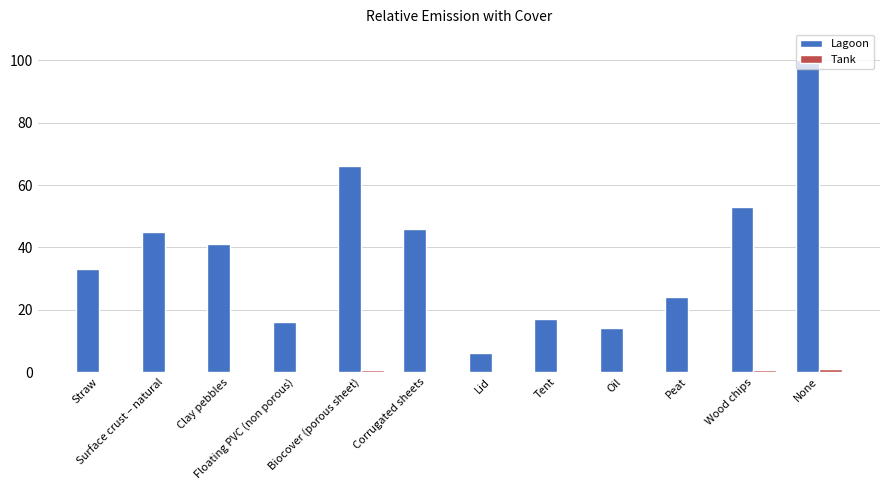

Which series changed the most between Tent and Peat?

Lagoon